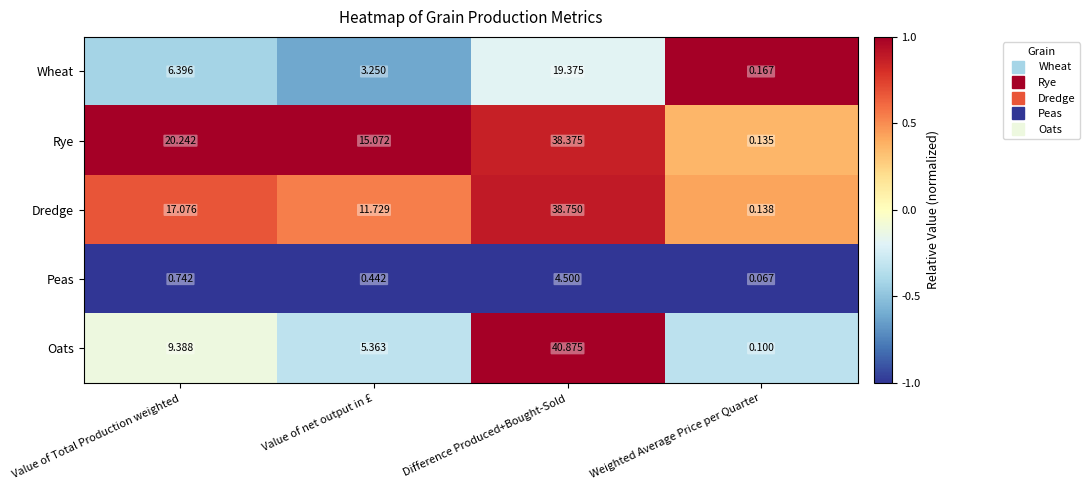

Where does the Wheat series first go above 6?

Value of Total Production weighted